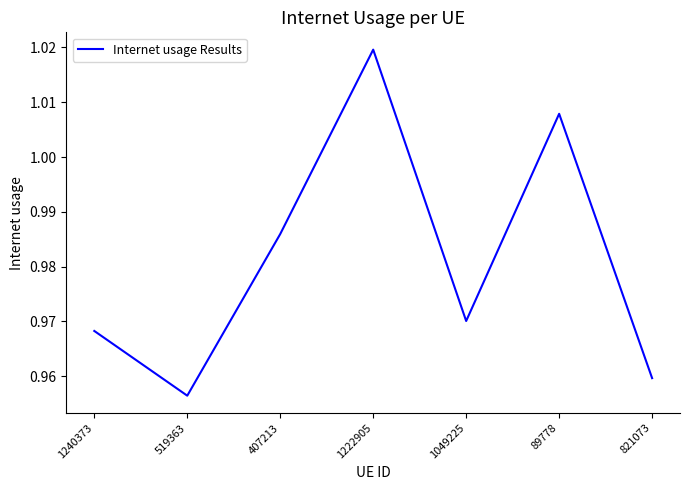

What position from the right is 407213?

5